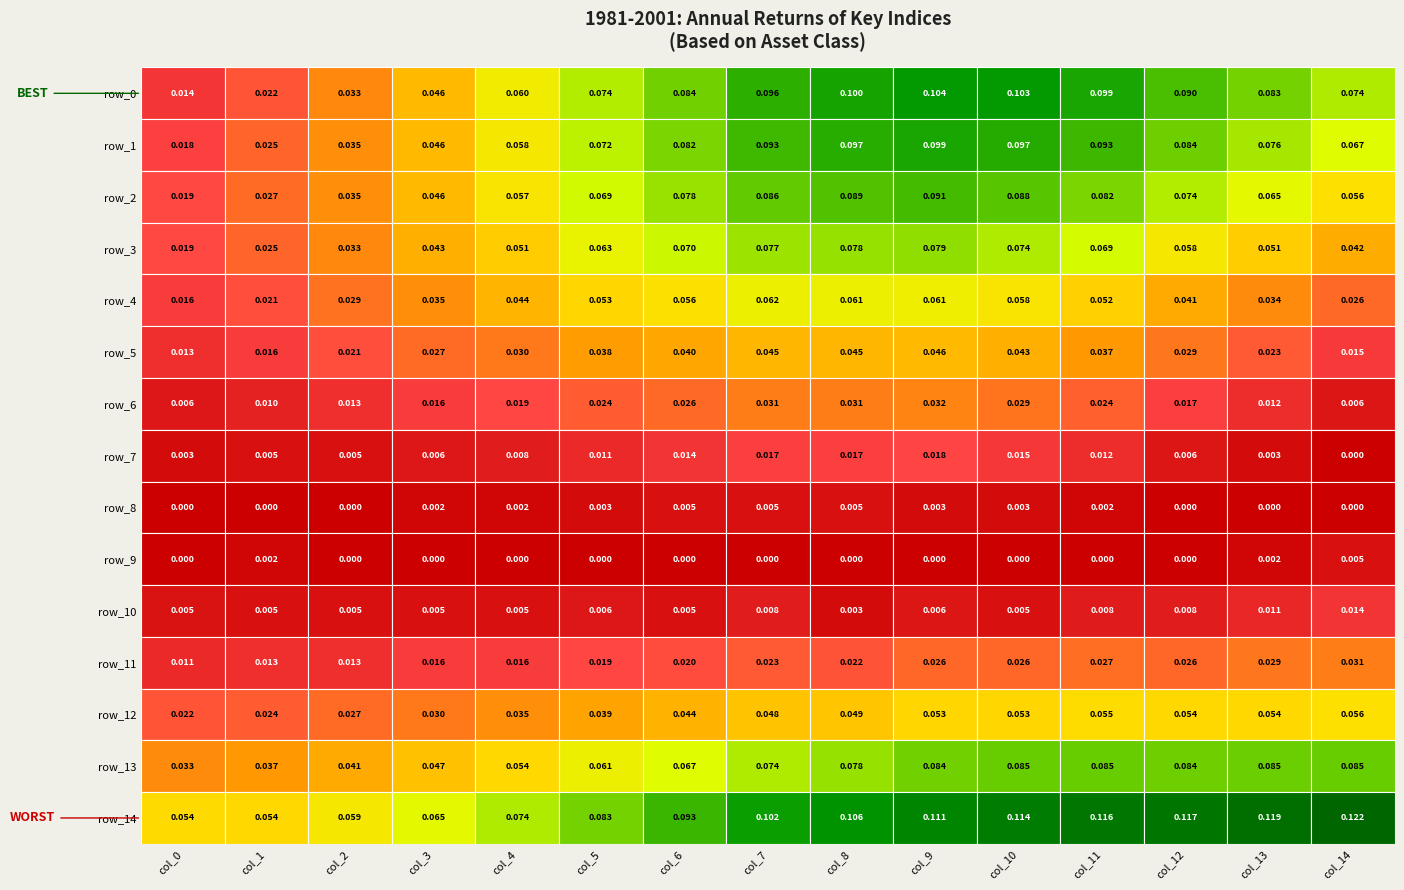

The value of row_3 at col_1 is 0.0. True or false?

True